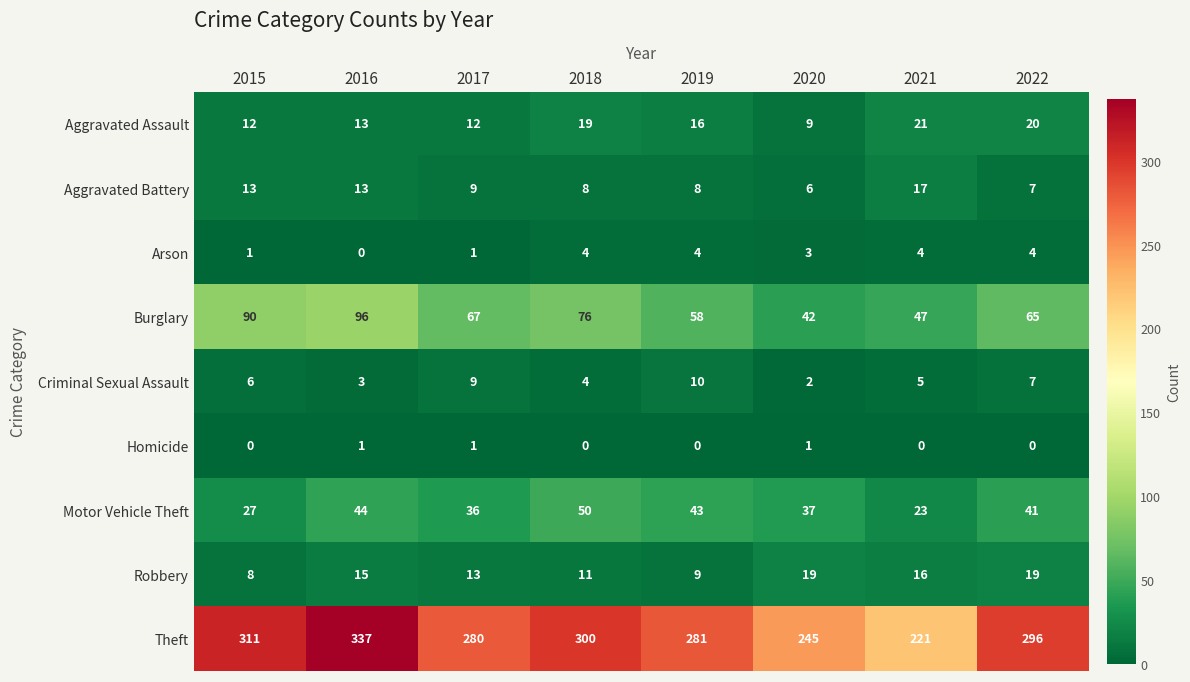

What is the sum of the Robbery values at 2019 and 2021?

25